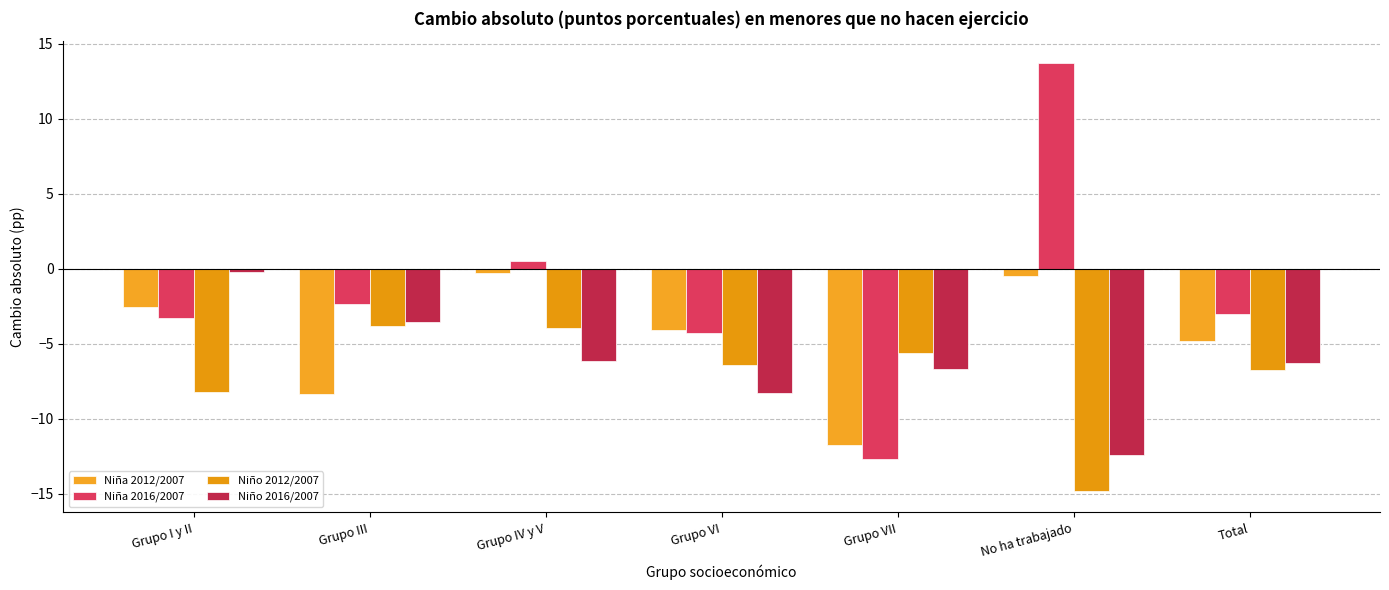

At Grupo III, list the series in order from smallest to largest.

Niña 2012/2007, Niño 2012/2007, Niño 2016/2007, Niña 2016/2007